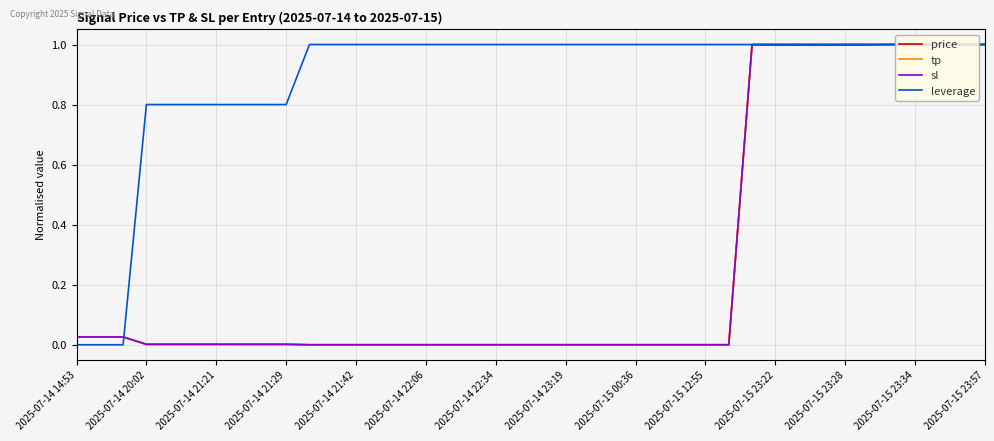

What is the greatest value displayed?

1.0